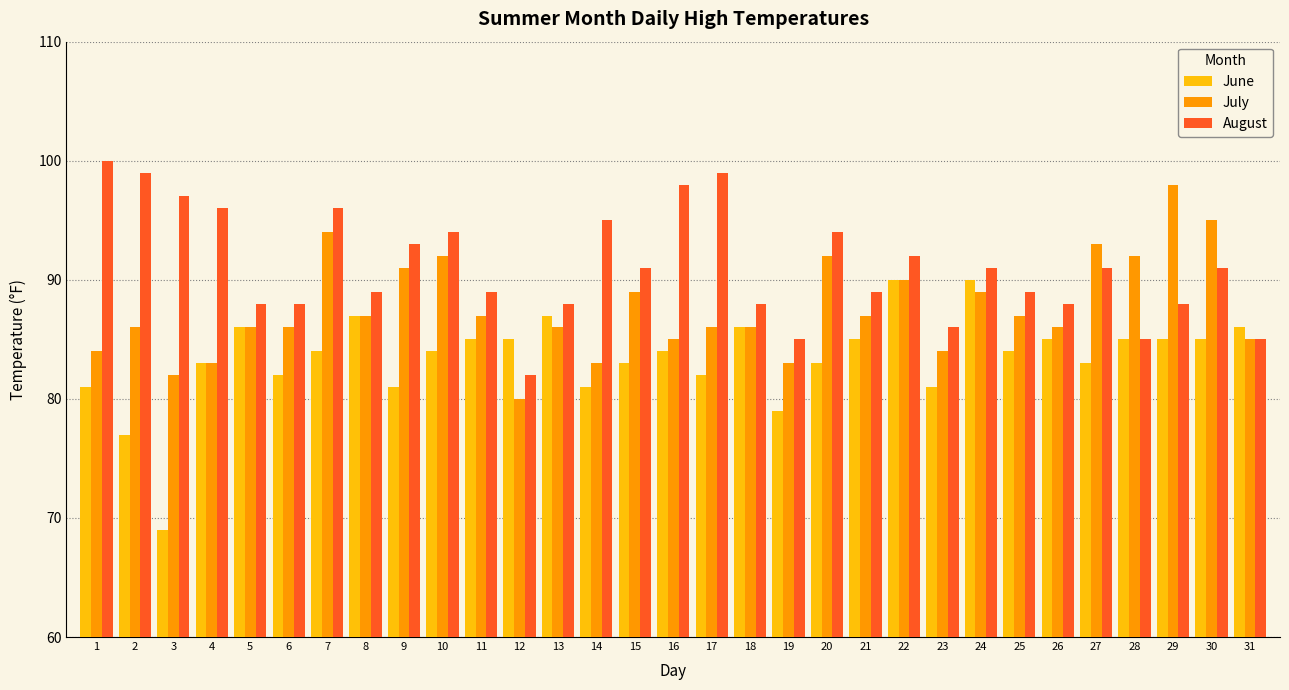

What is the difference between the maximum and minimum values in the June series?

21